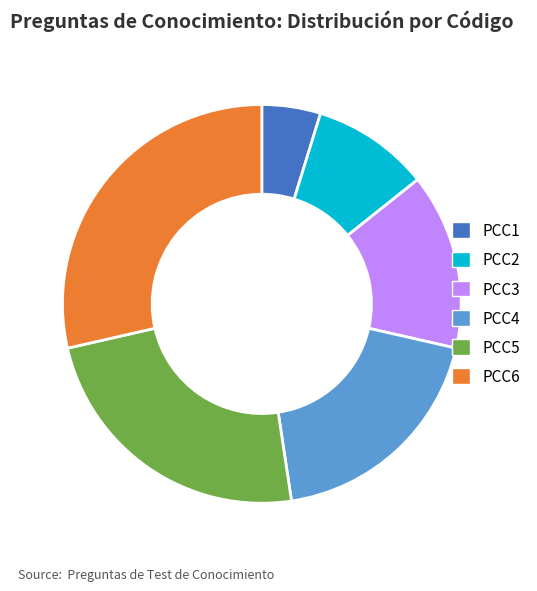

What is the smallest slice in the pie chart?

PCC1